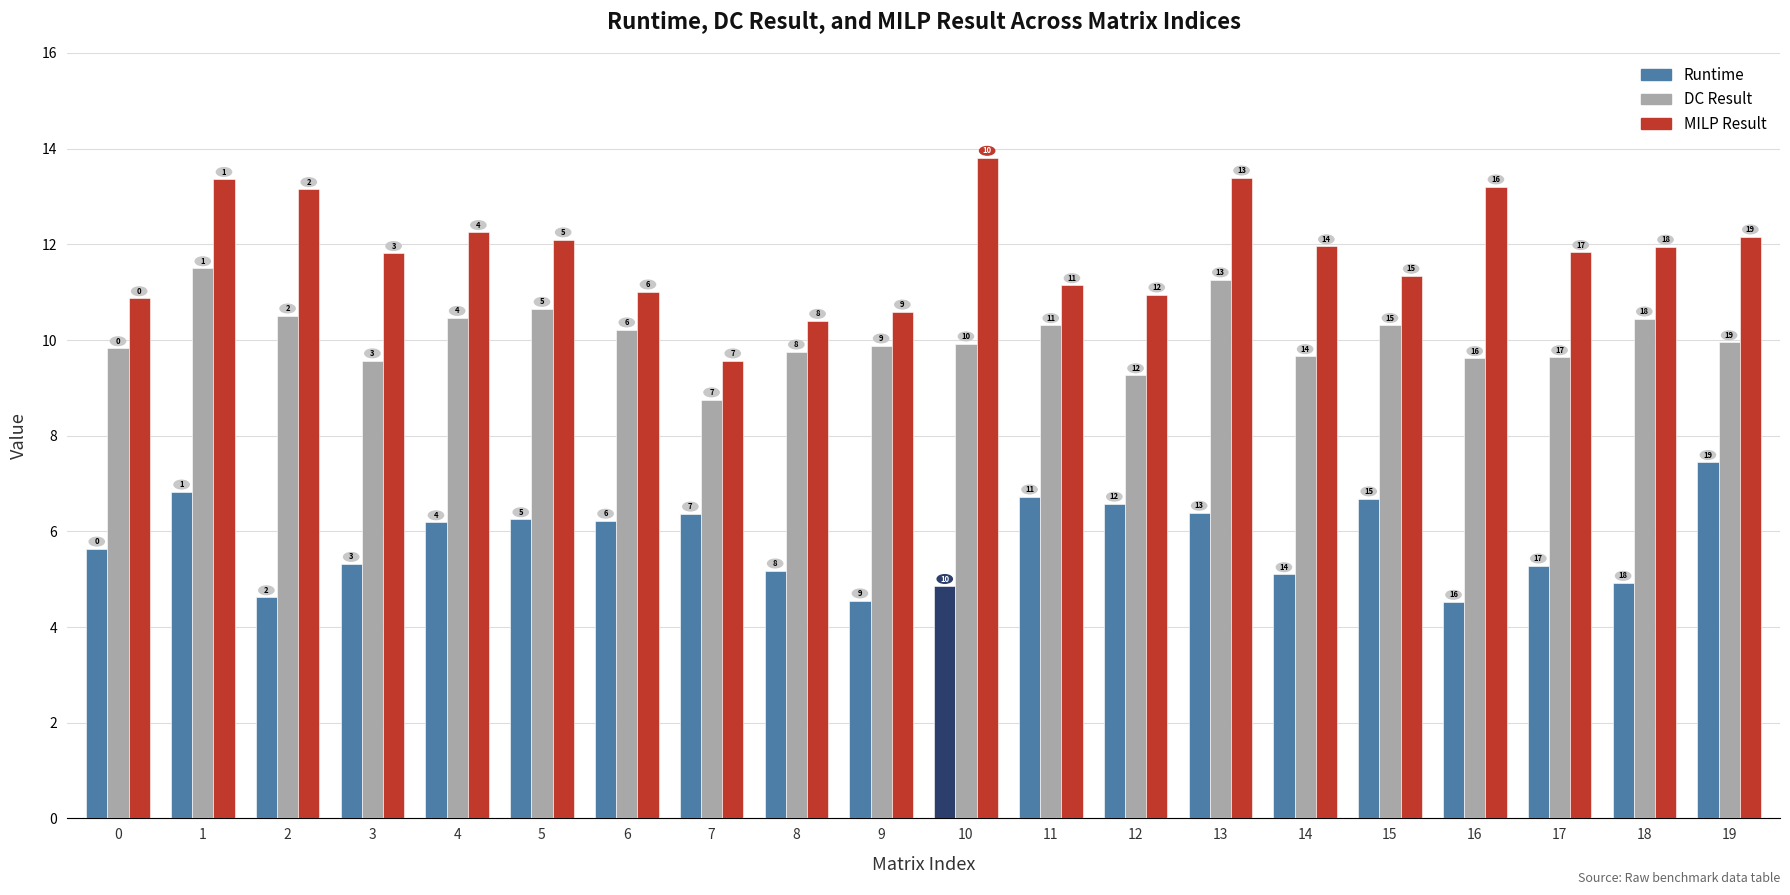

How many bars are there in each group?

3